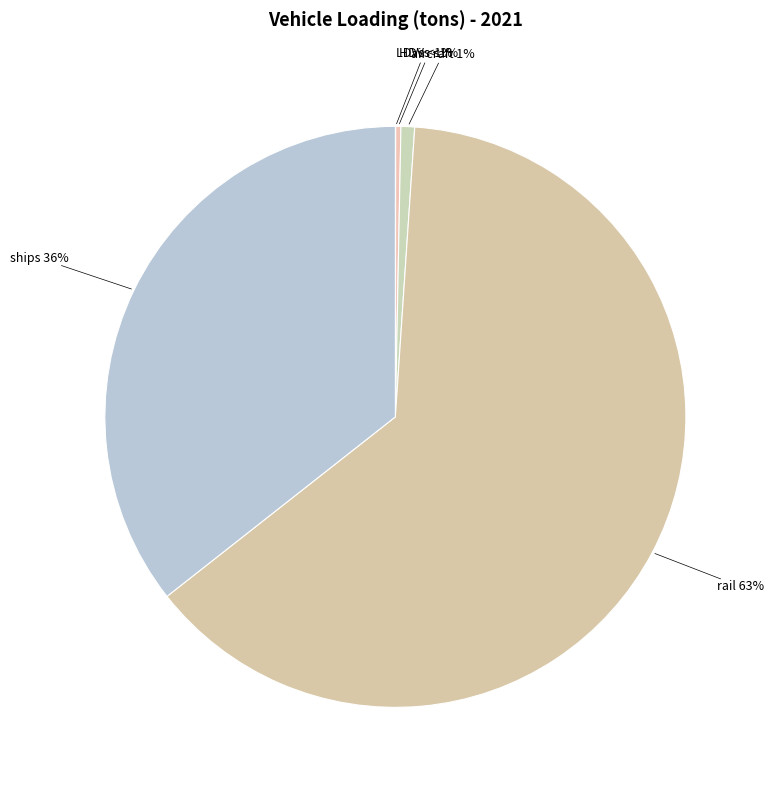

Between LDVs and HDVs, which is larger?

HDVs